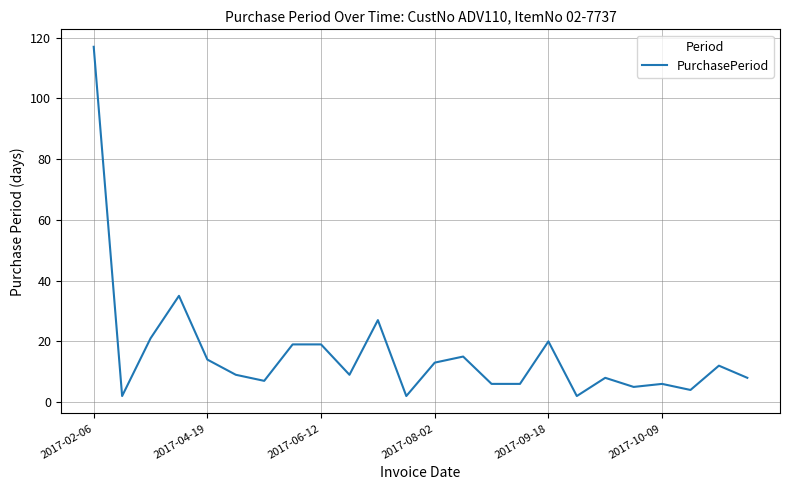

What is the greatest value displayed?

117